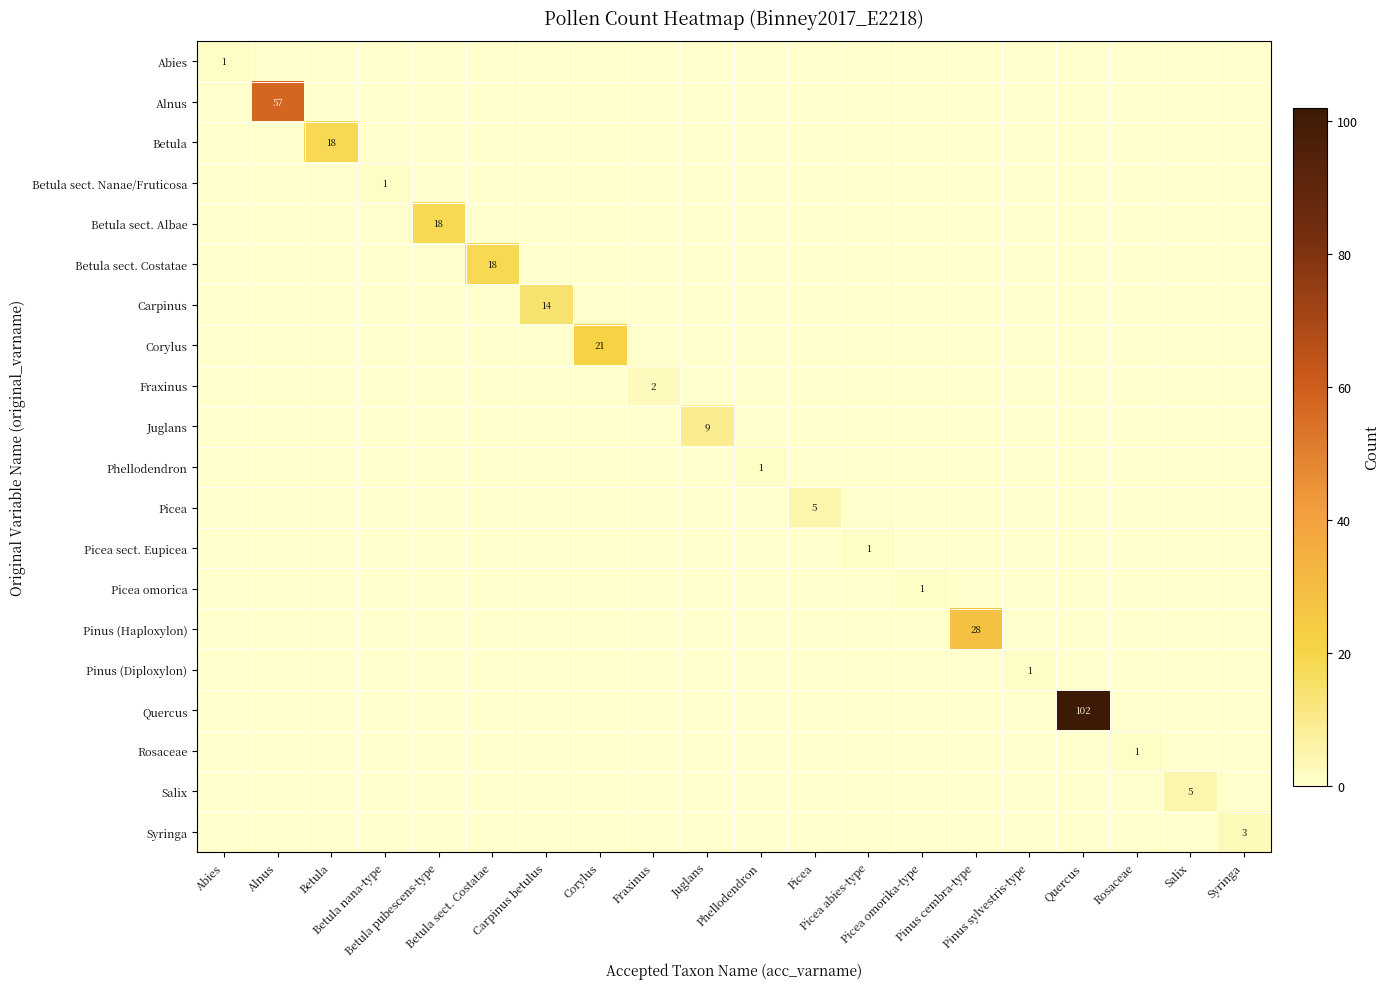

What is the greatest value displayed?

102